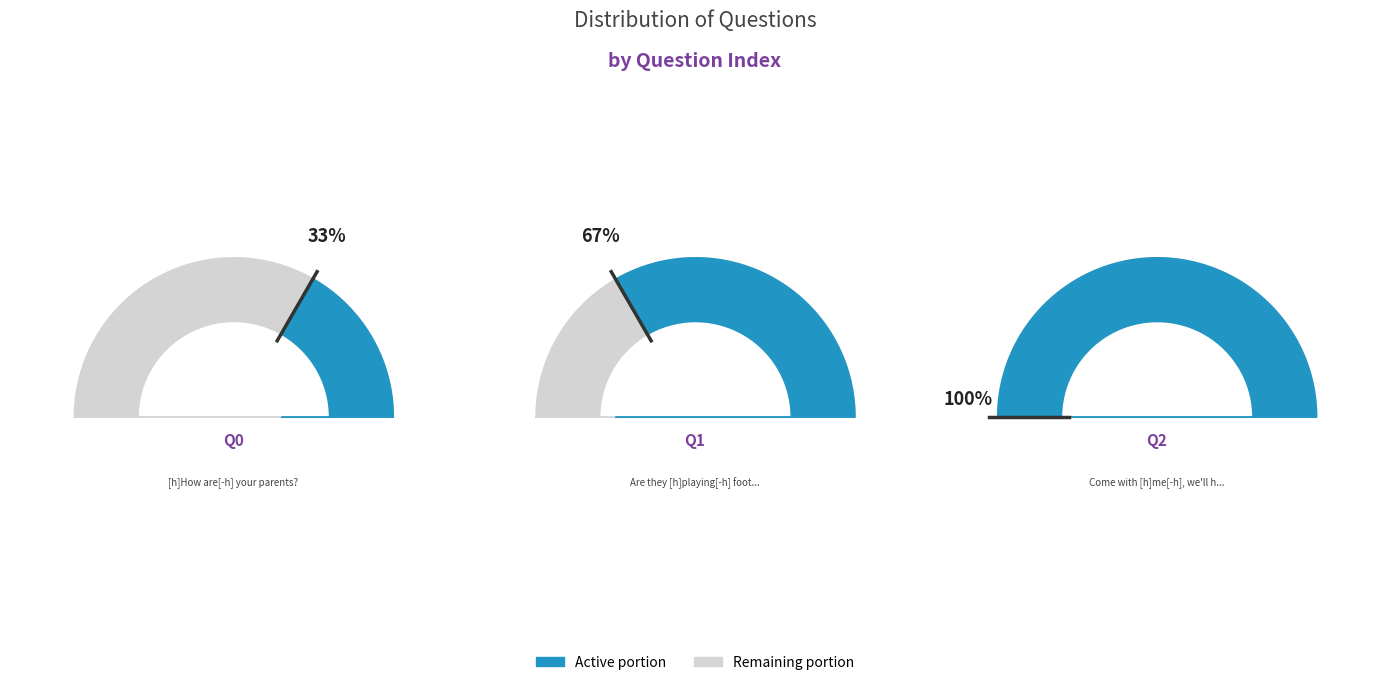

Which slice is the largest?

Come with [h]me[-h], we'll have fun.